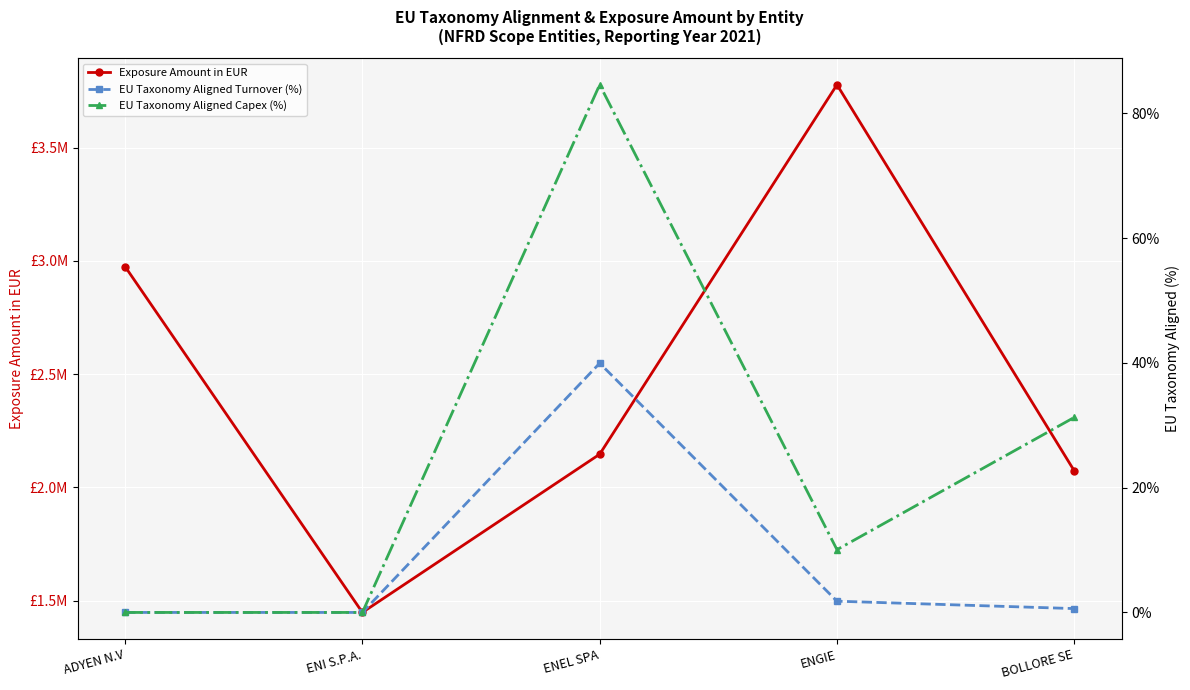

Is it true that EU Taxonomy Aligned Capex (%) equals 0.0 at ENI S.P.A.?

True